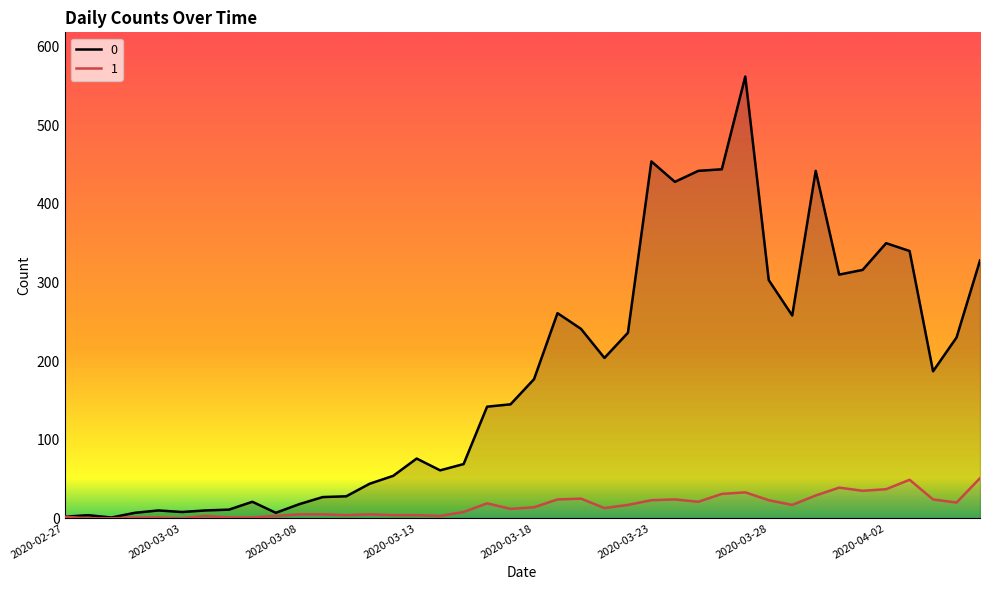

What is the average value of the 1 series?

16